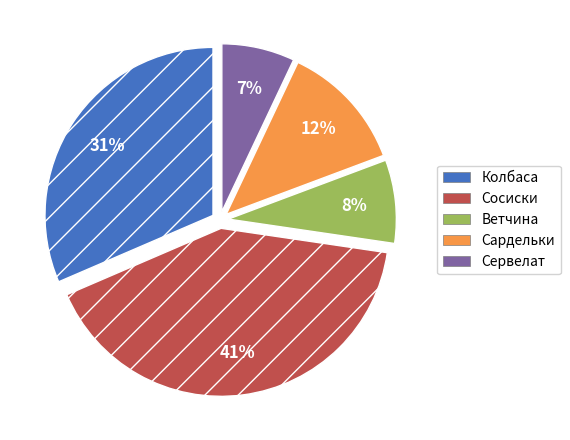

True or false: Сервелат accounts for 7% of the total.

True